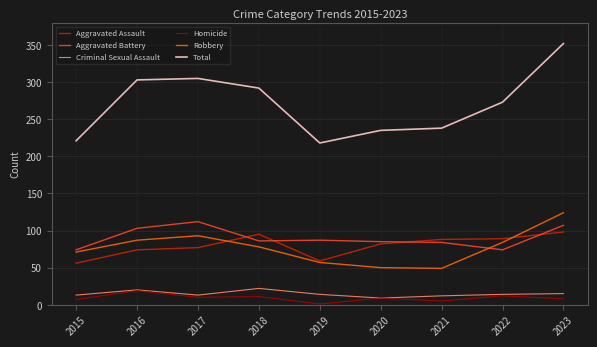

The value of Criminal Sexual Assault at 2016 is 20. True or false?

True